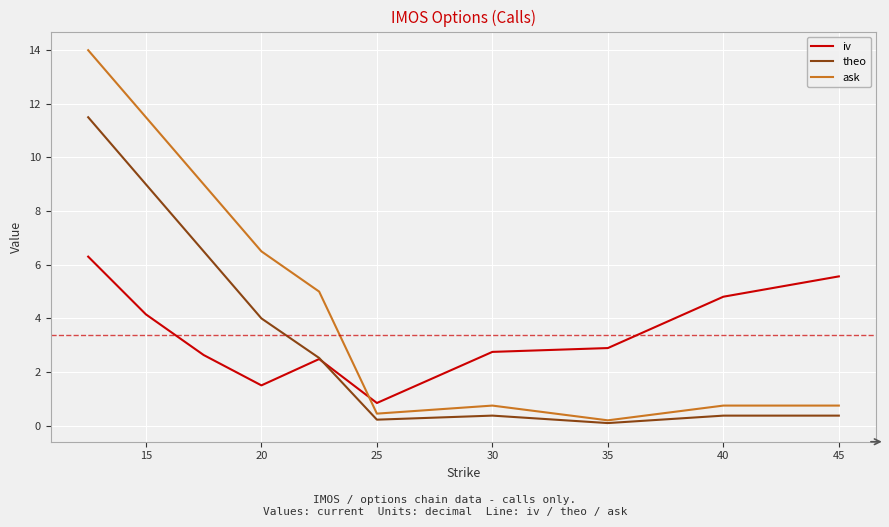

How many distinct data groups are displayed?

3